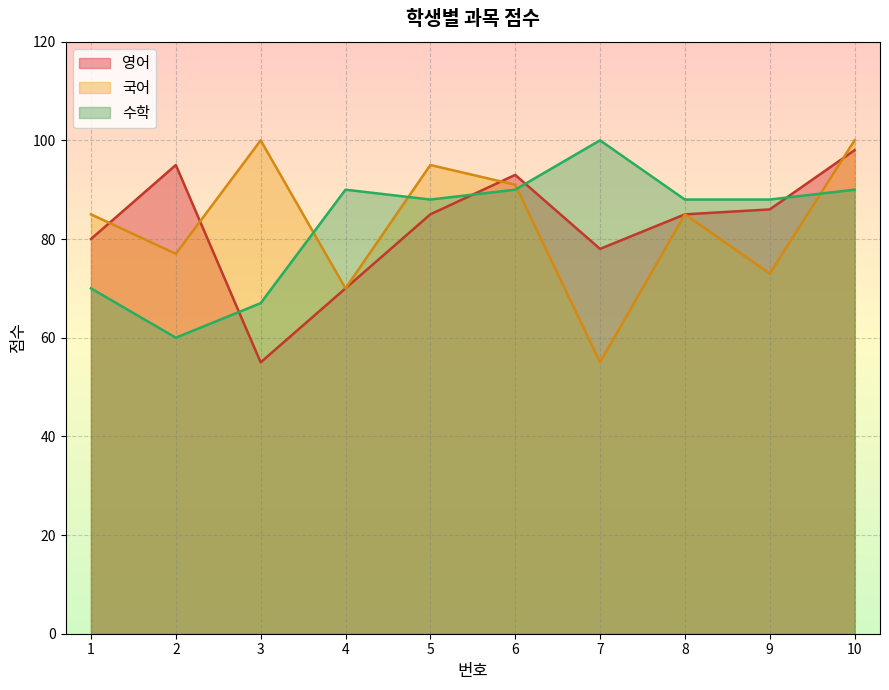

What is the greatest value displayed?

100